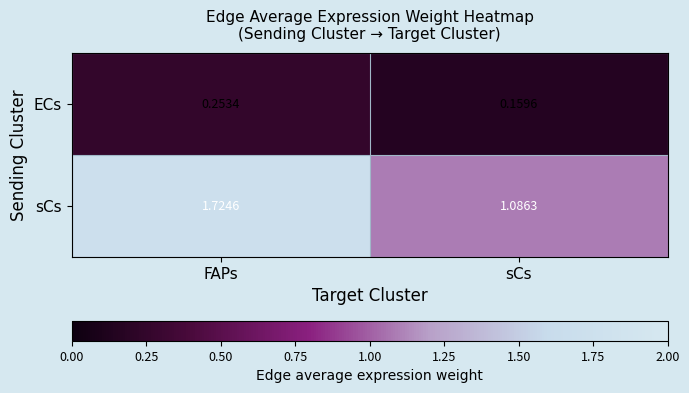

At FAPs, list the series in order from largest to smallest.

sCs, ECs